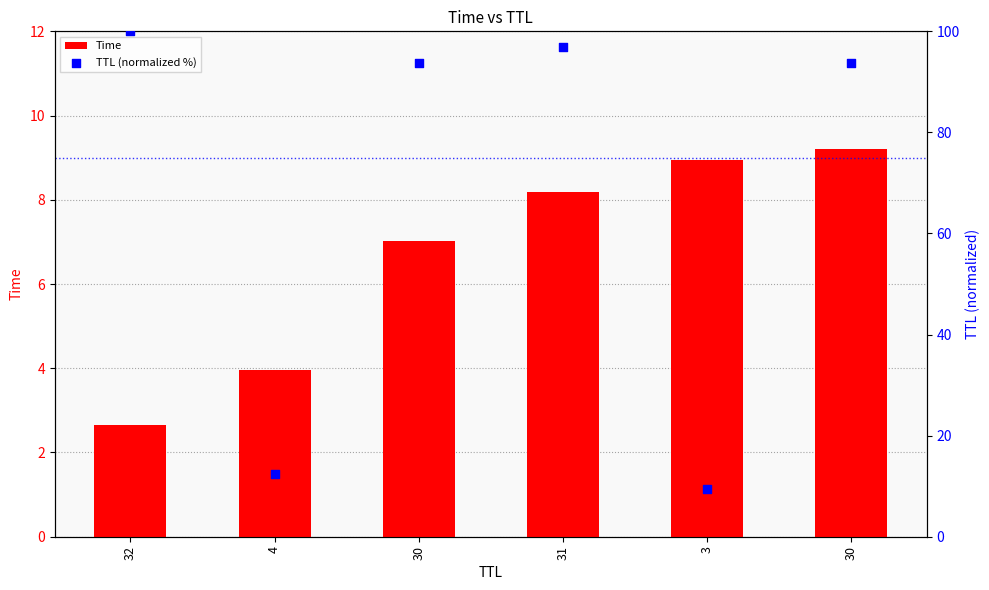

Which series has the largest total across all categories?

TTL (normalized %)